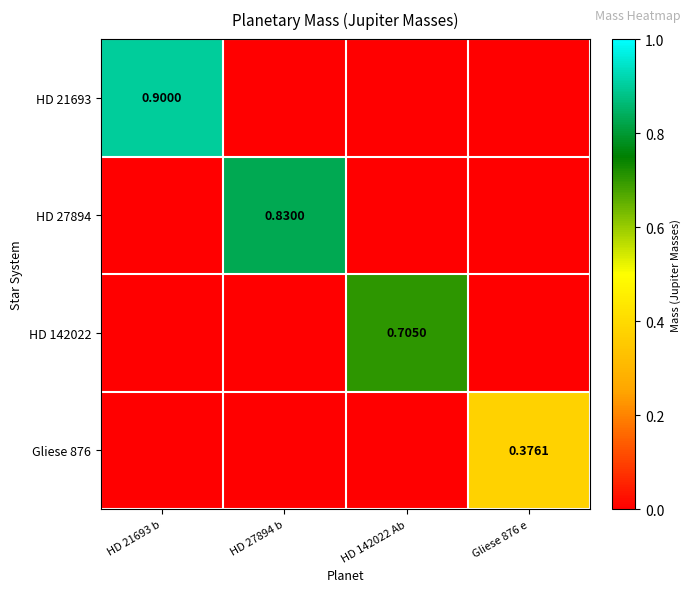

Rank the series at HD 142022 Ab from lowest to highest value.

HD 21693, HD 27894, Gliese 876, HD 142022